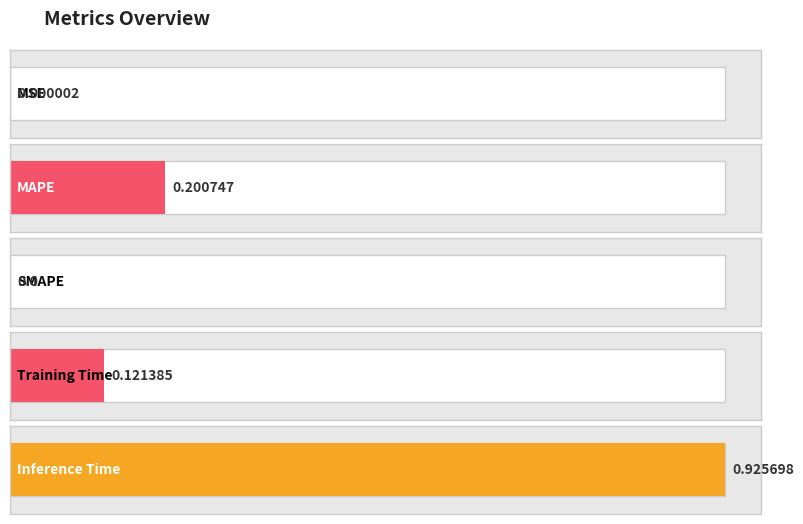

Reading left to right, list all the values displayed in this chart.

MSE=0.0	MAPE=0.2	SMAPE=0.0	Training Time=0.1	Inference Time=0.9